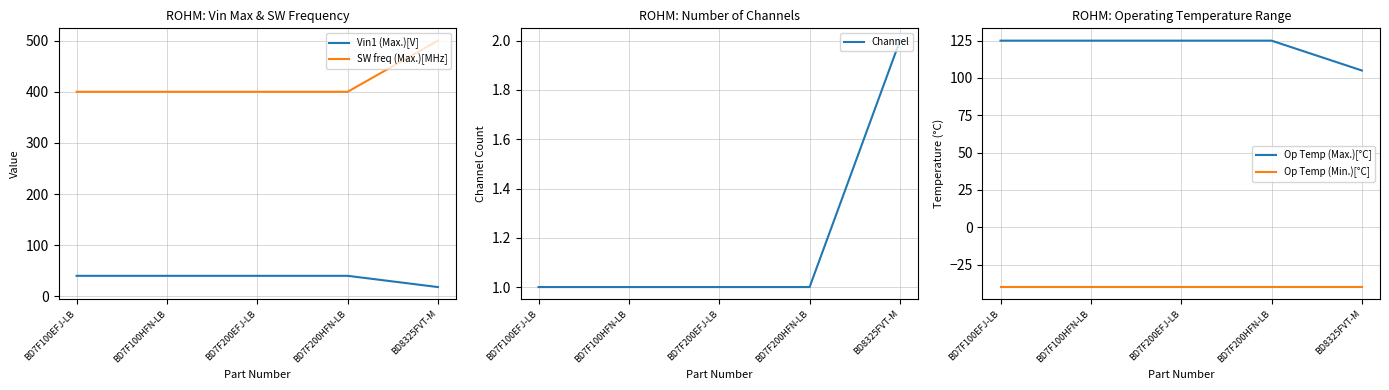

What value does the Channel series have at BD7F200HFN-LB?

1